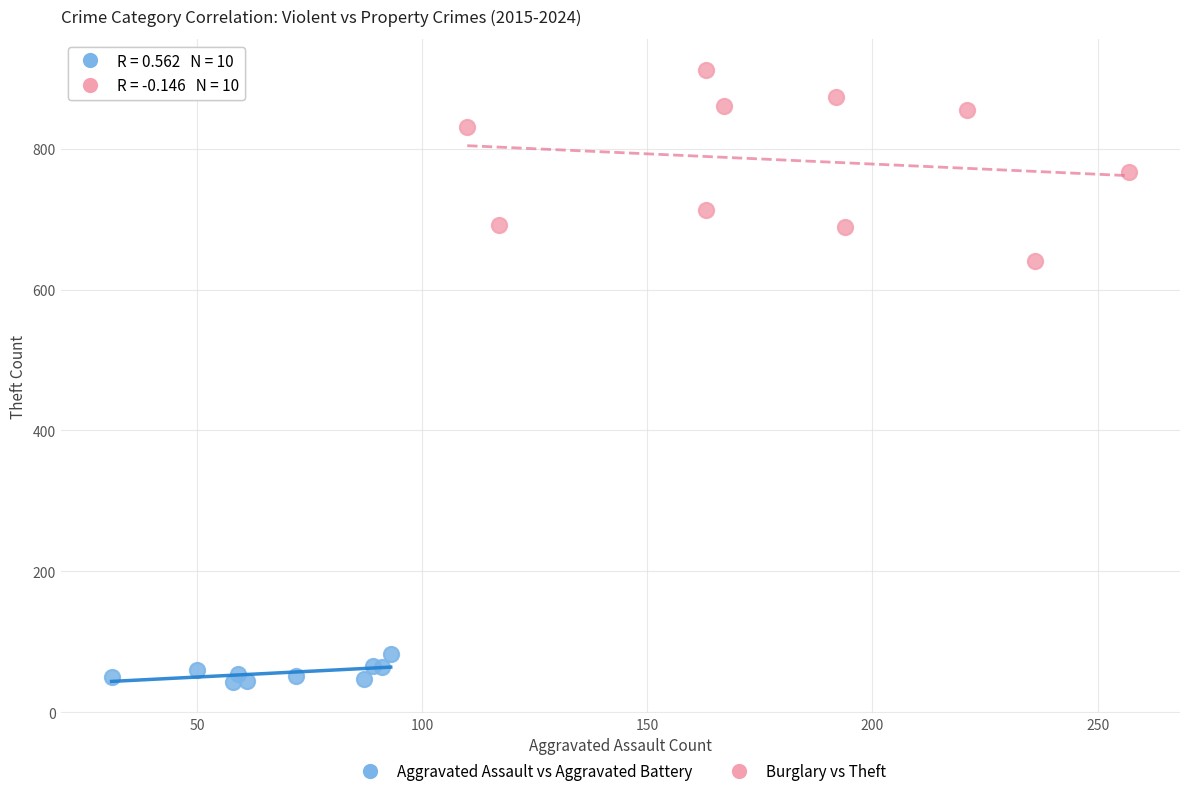

Which series has the largest Y range (max minus min)?

Burglary vs Theft